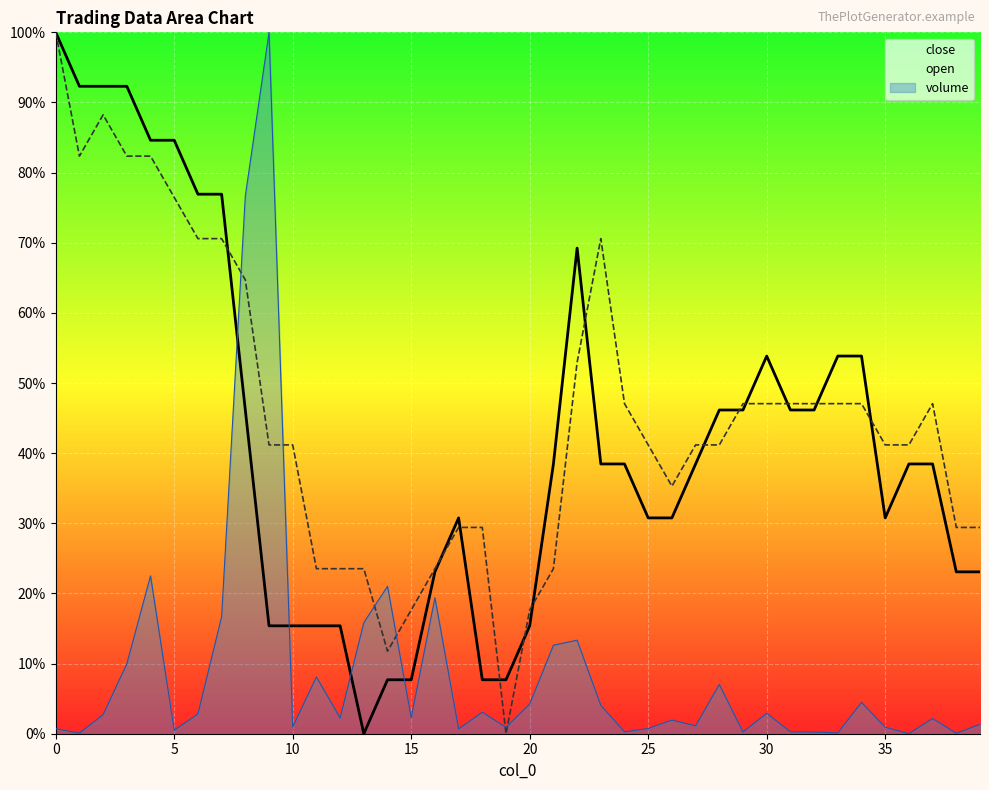

How many times do close and volume cross each other?

4